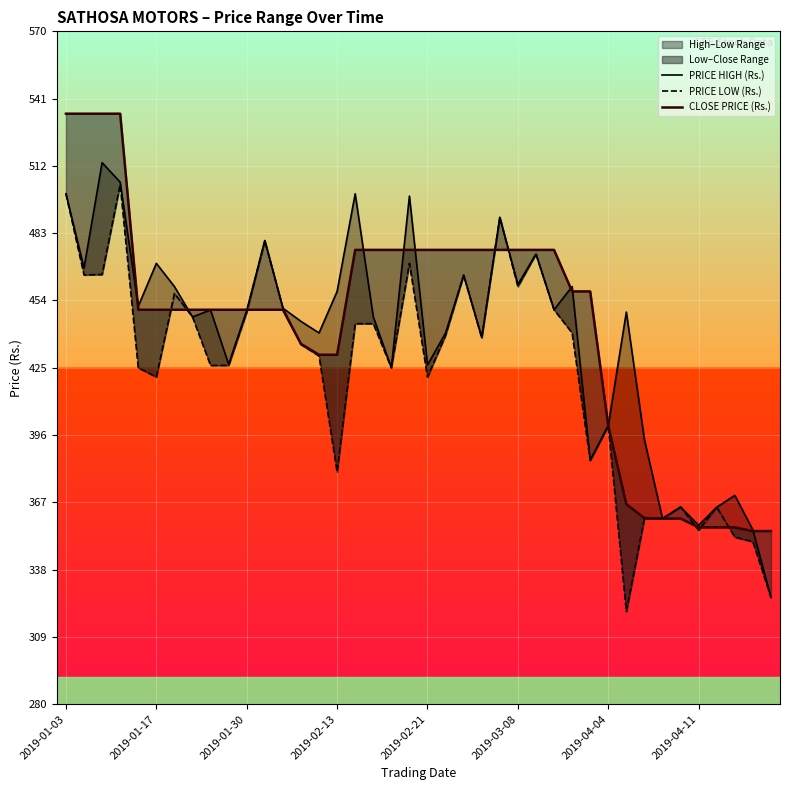

At how many categories does at least one series exceed 453?

22